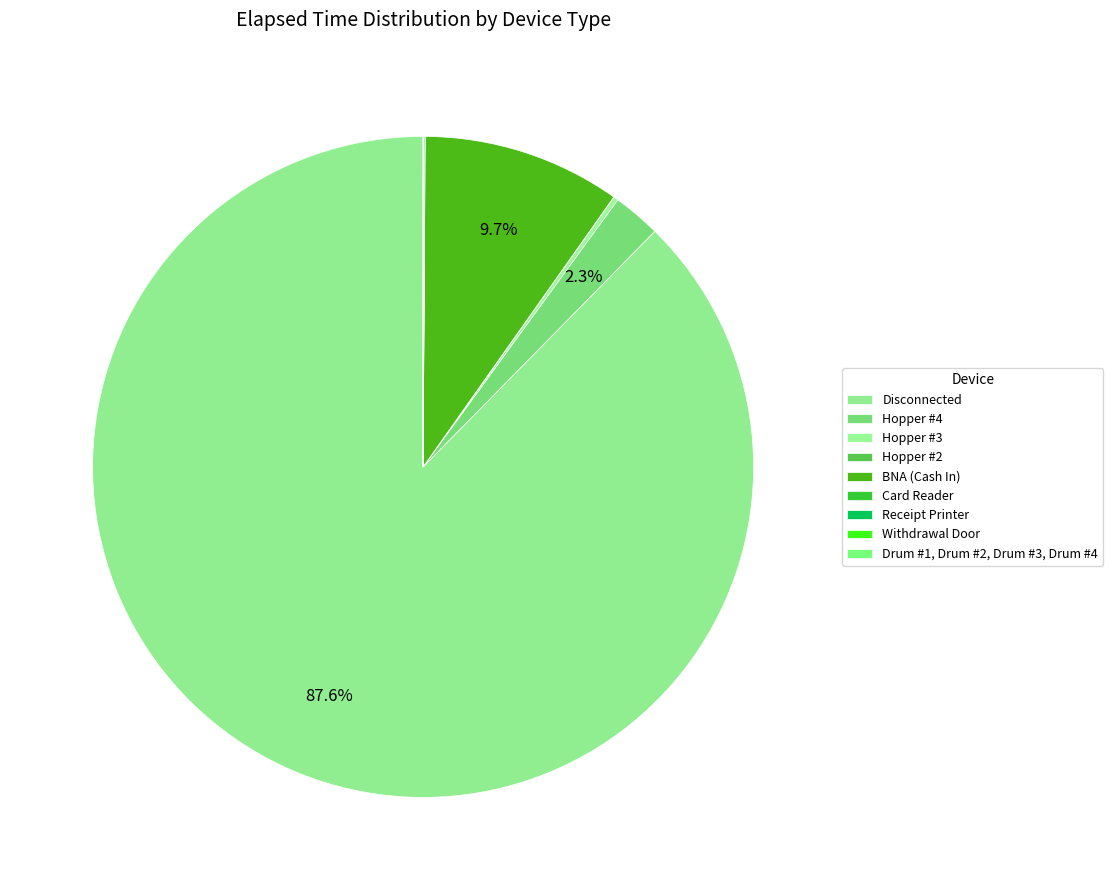

To the nearest percent, what is the combined percentage of Disconnected and Receipt Printer?

88%